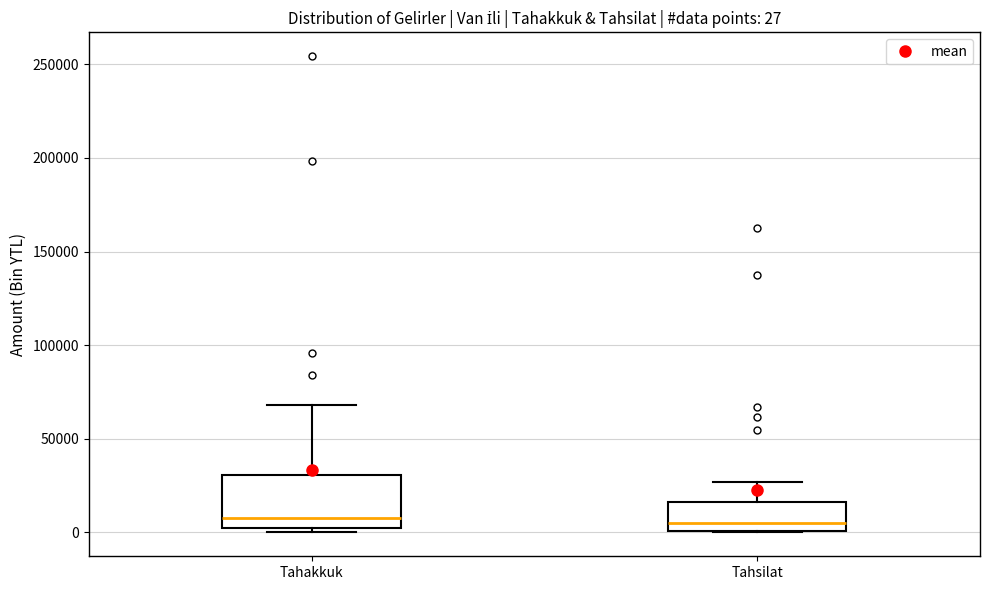

Comparing the boxes themselves (not the whiskers), which one is the tallest?

Tahakkuk